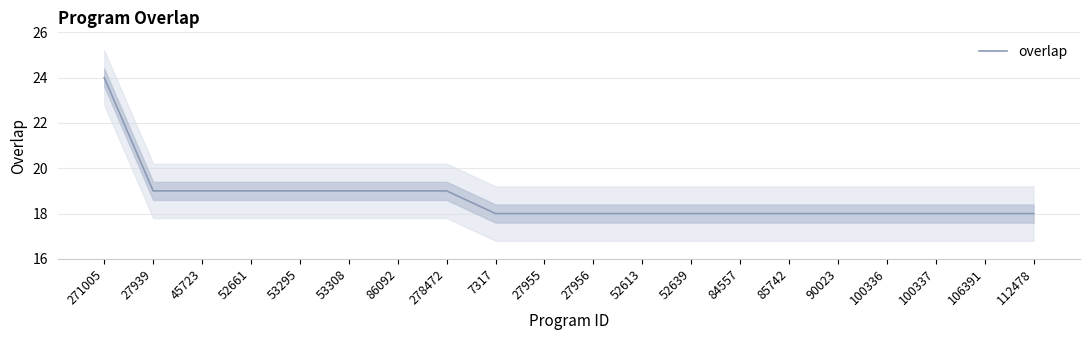

Rank the categories by value from highest to lowest.

271005, 27939, 45723, 52661, 53295, 53308, 86092, 278472, 7317, 27955, 27956, 52613, 52639, 84557, 85742, 90023, 100336, 100337, 106391, 112478